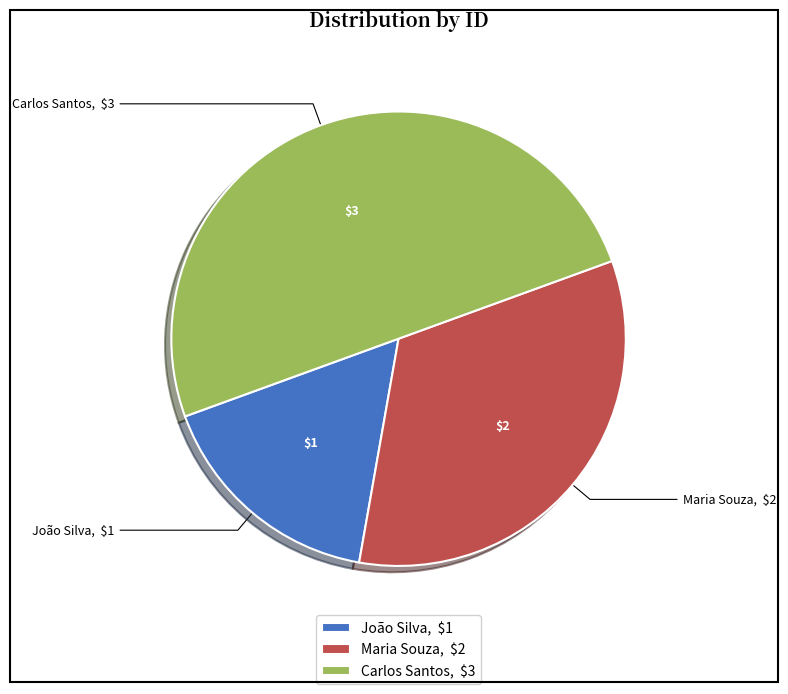

Between Maria Souza and João Silva, which is larger?

Maria Souza